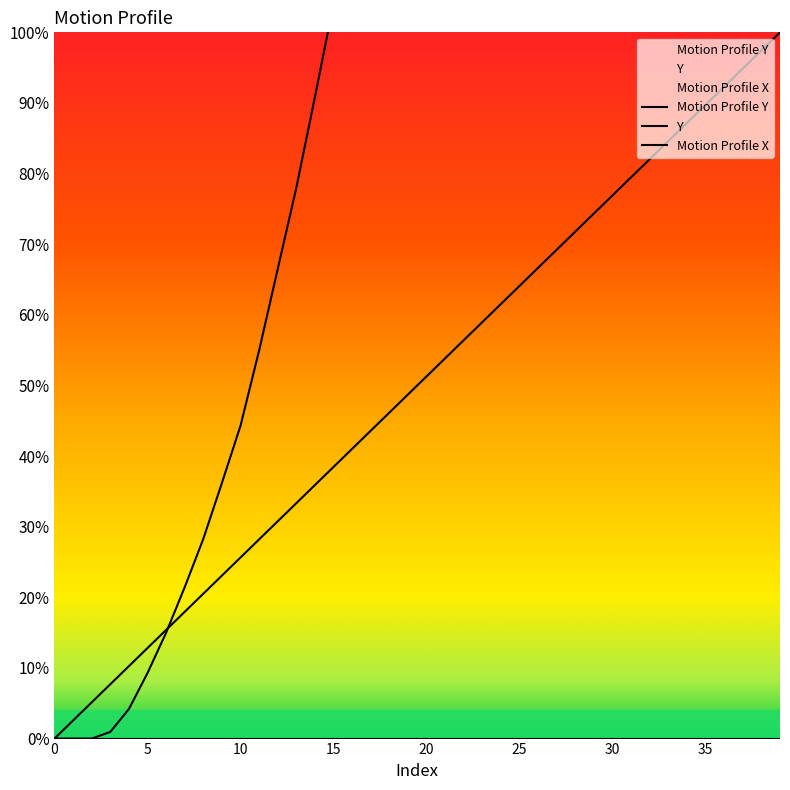

How many lines are shown in the chart?

2